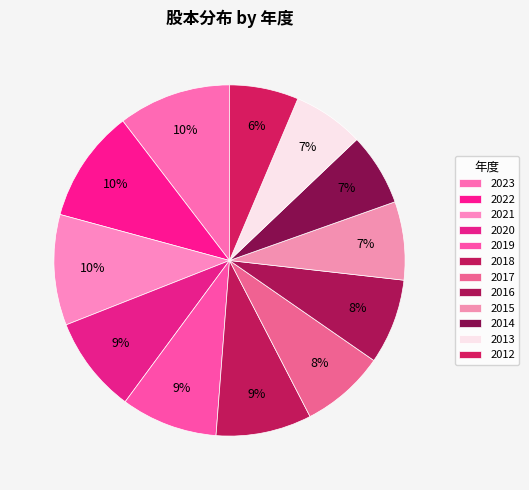

How many slices are in this pie chart?

12